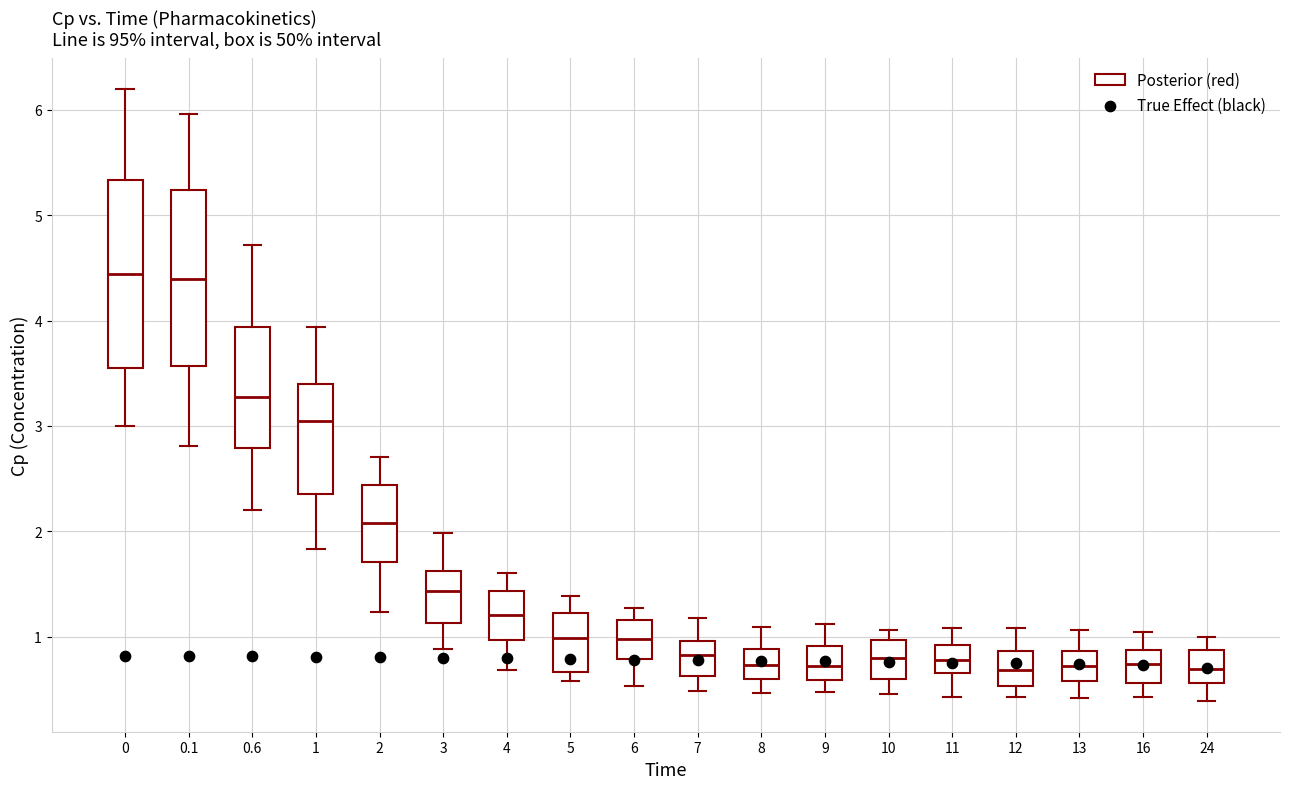

Comparing the boxes themselves (not the whiskers), which one is the tallest?

0